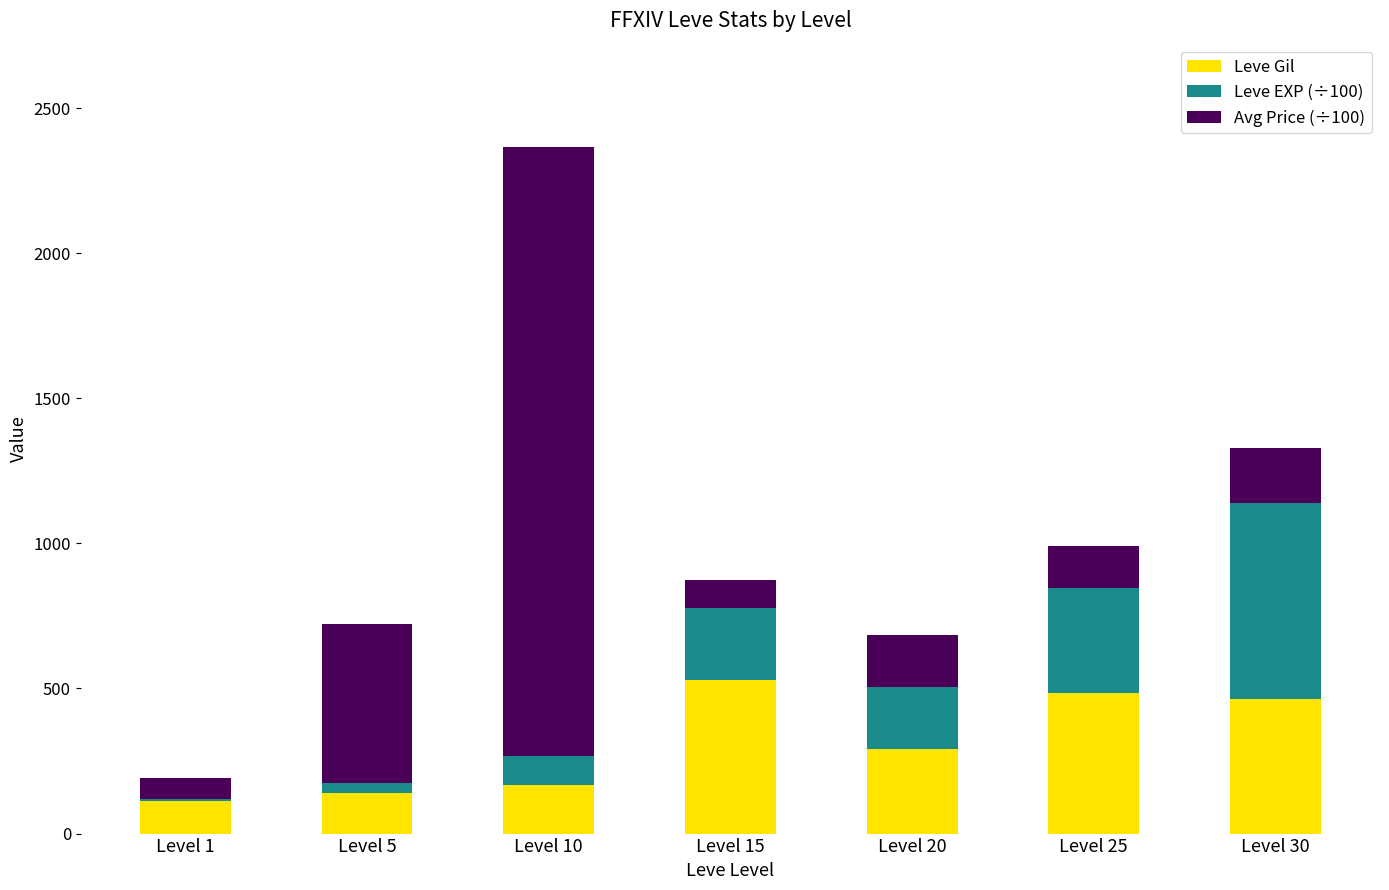

How many distinct data groups are displayed?

3